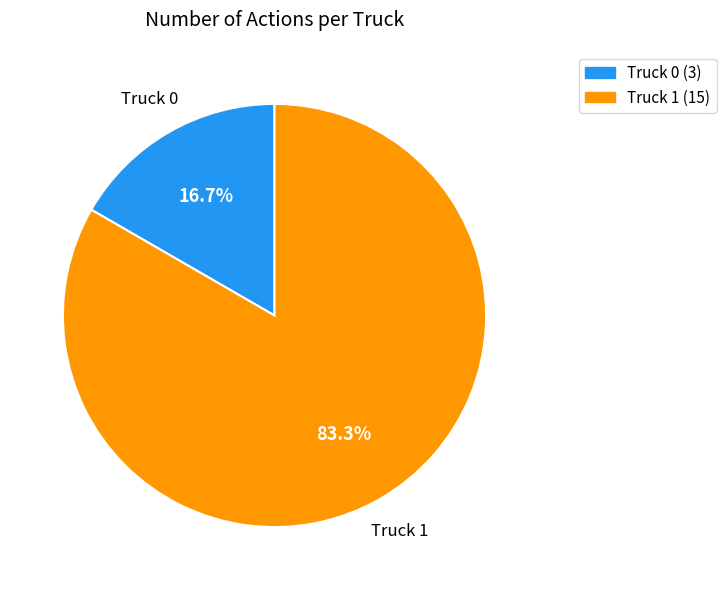

Between Truck 1 and Truck 0, which is larger?

Truck 1